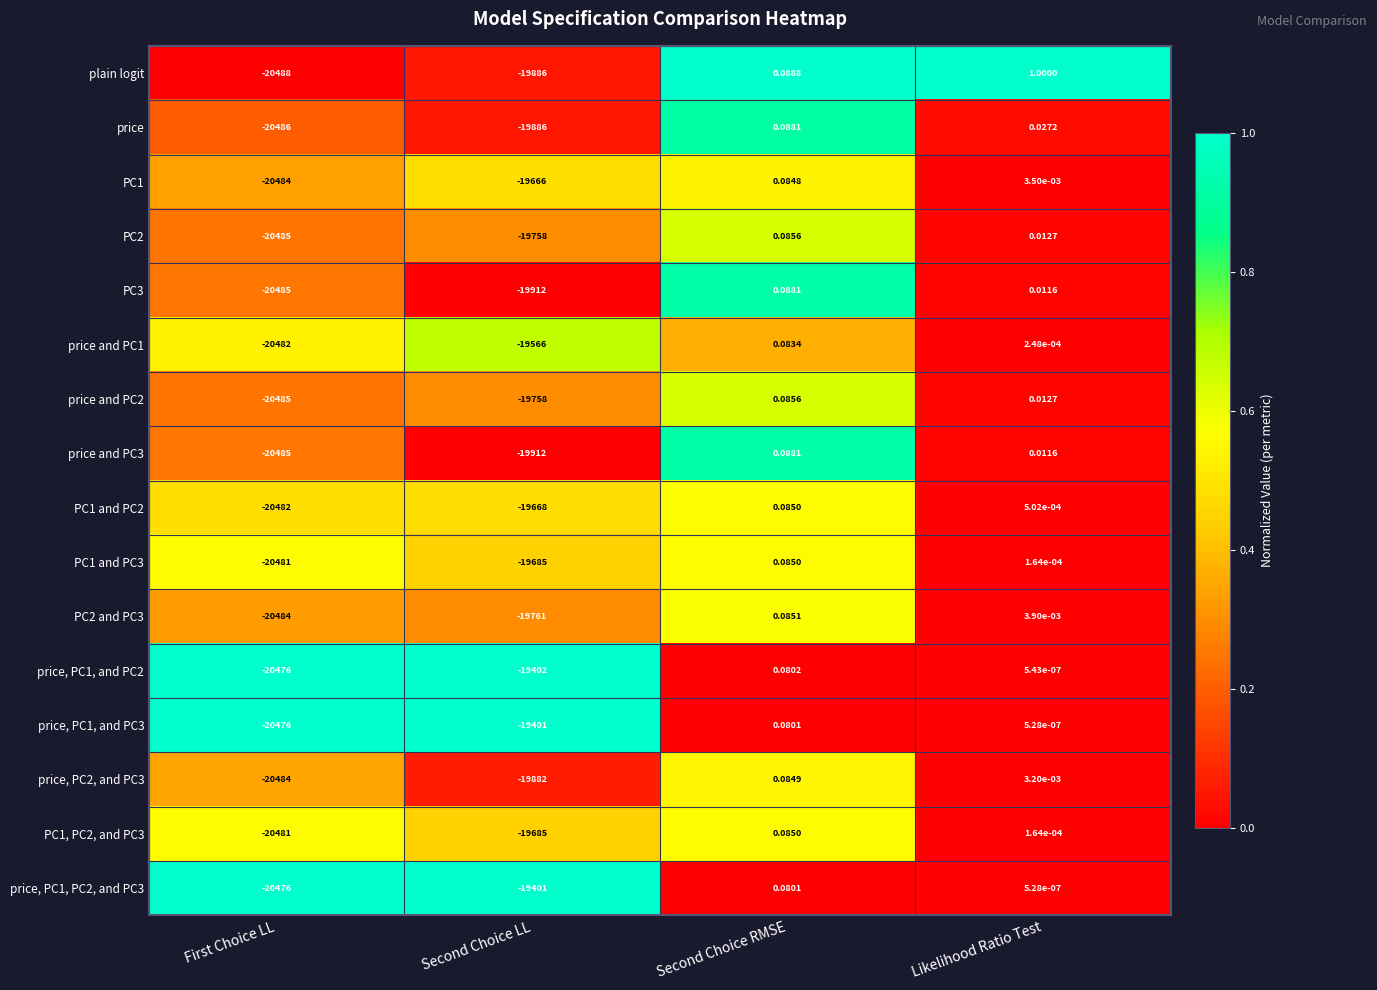

Which series has the largest range (max minus min)?

plain logit